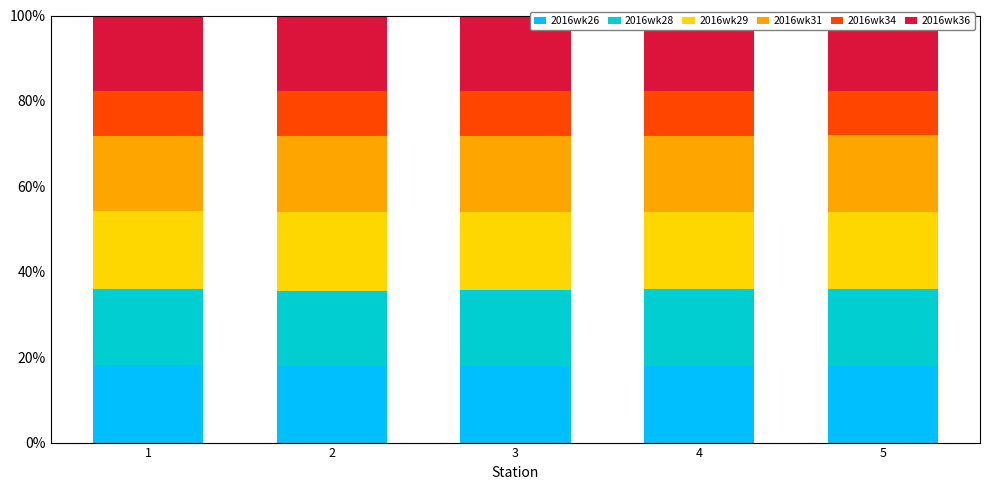

True or false: 2016wk28 has a value of 28.4 at 3.

False